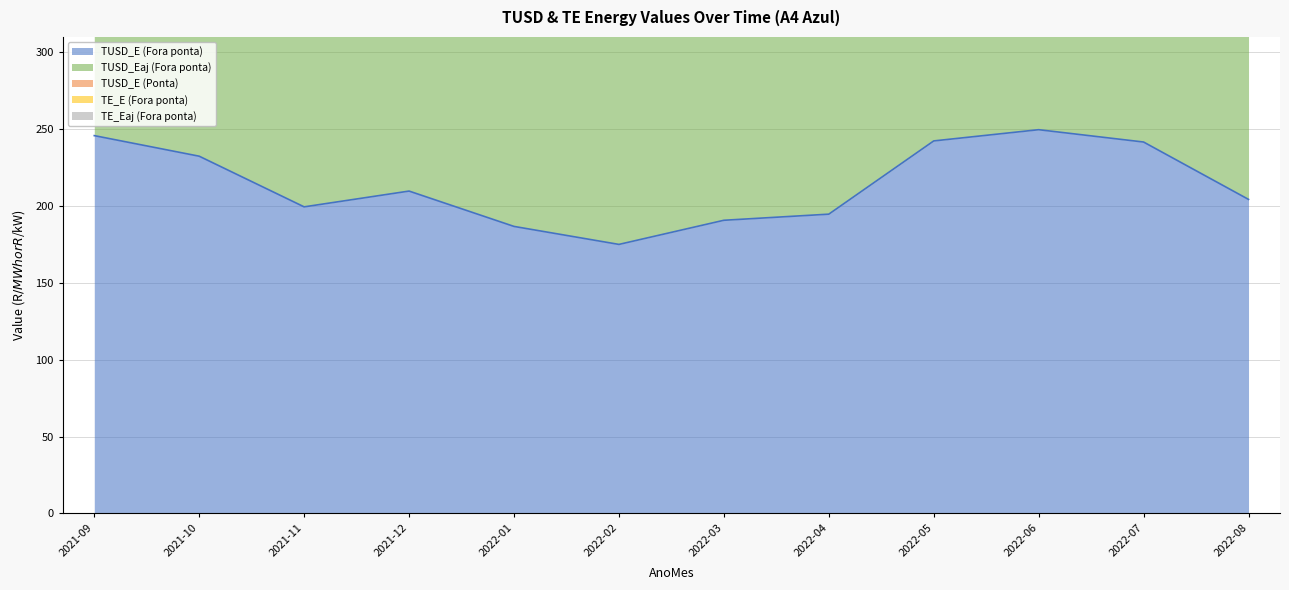

True or false: TUSD_Eaj (Fora ponta) and TE_E (Fora ponta) cross at least once.

False